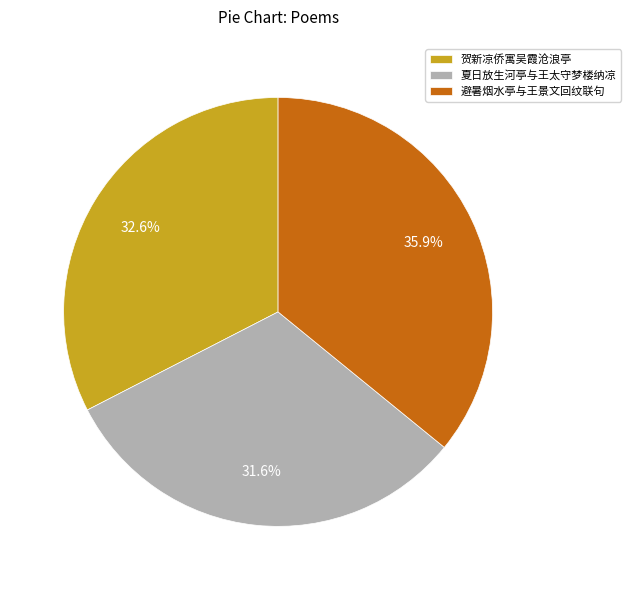

Which slice is the smallest?

夏日放生河亭与王太守梦楼纳凉